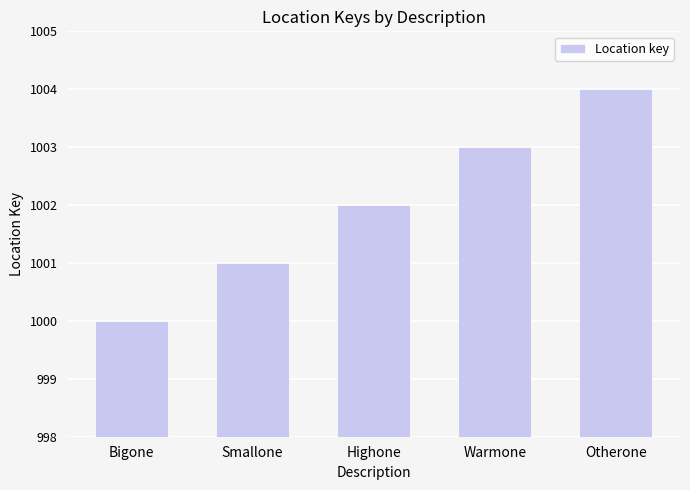

Which label corresponds to the smallest value in the chart?

Bigone